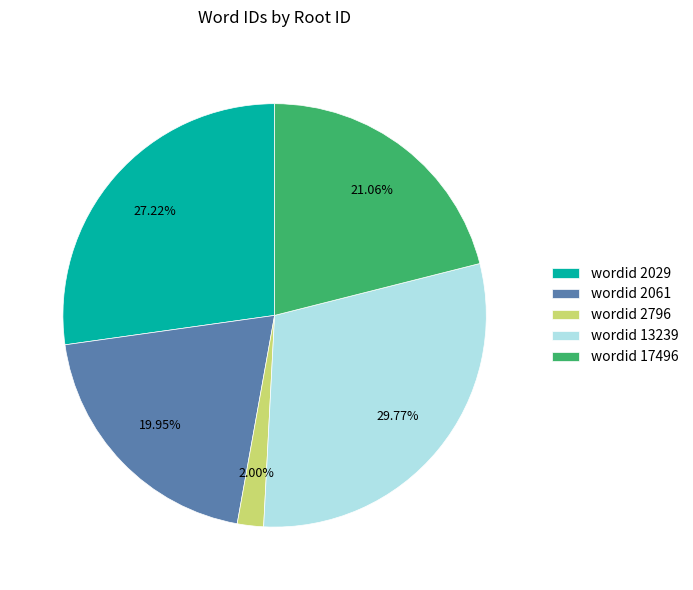

Rank the categories by value from highest to lowest.

wordid 13239, wordid 2029, wordid 17496, wordid 2061, wordid 2796